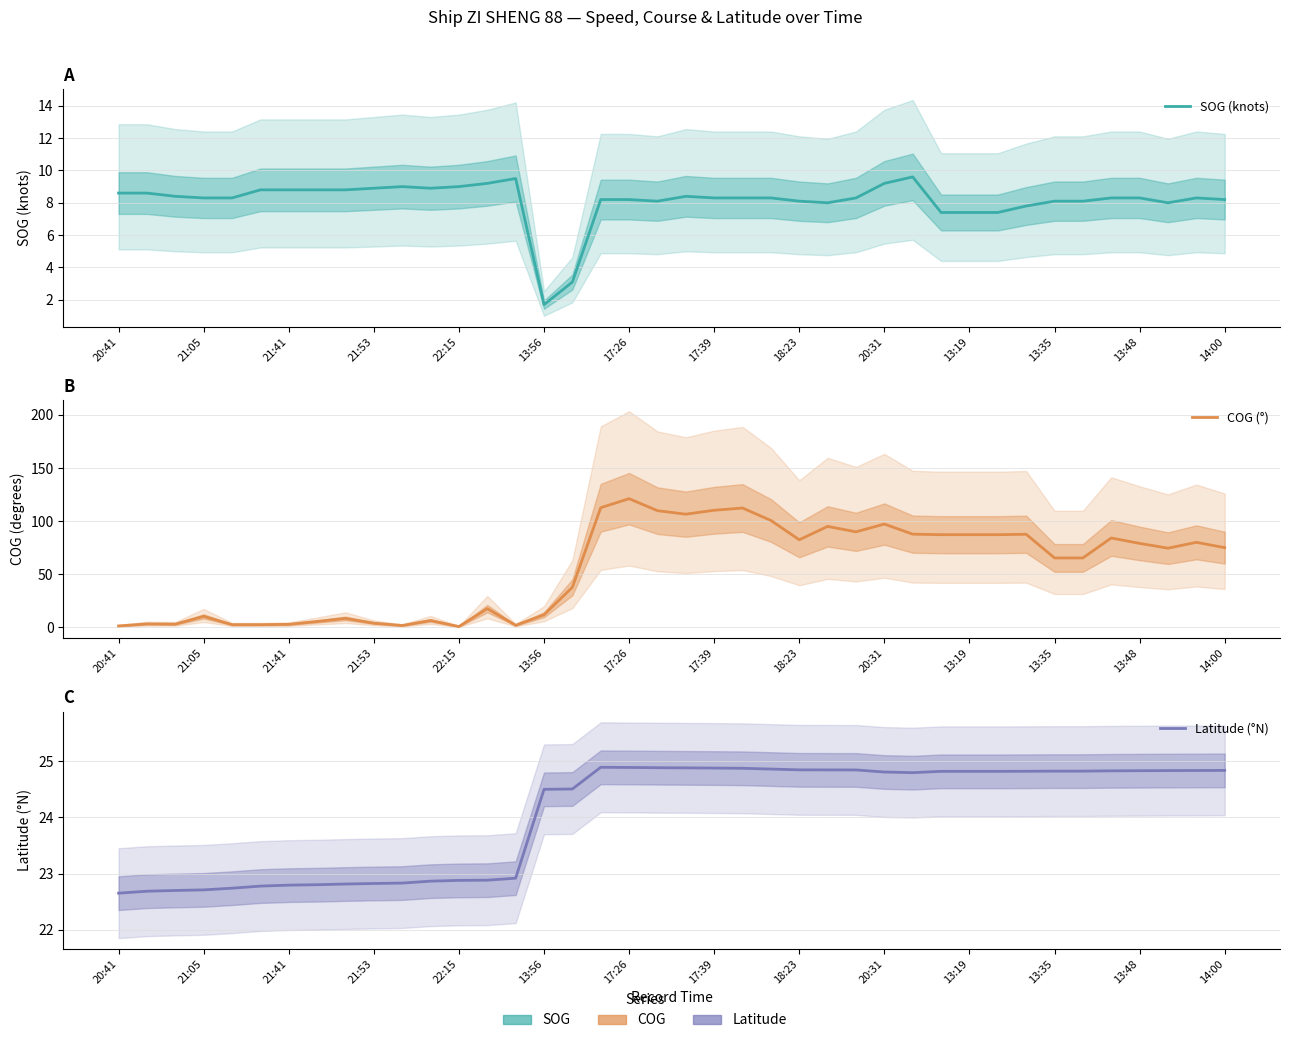

How many times do COG (°) and SOG (knots) cross each other?

5